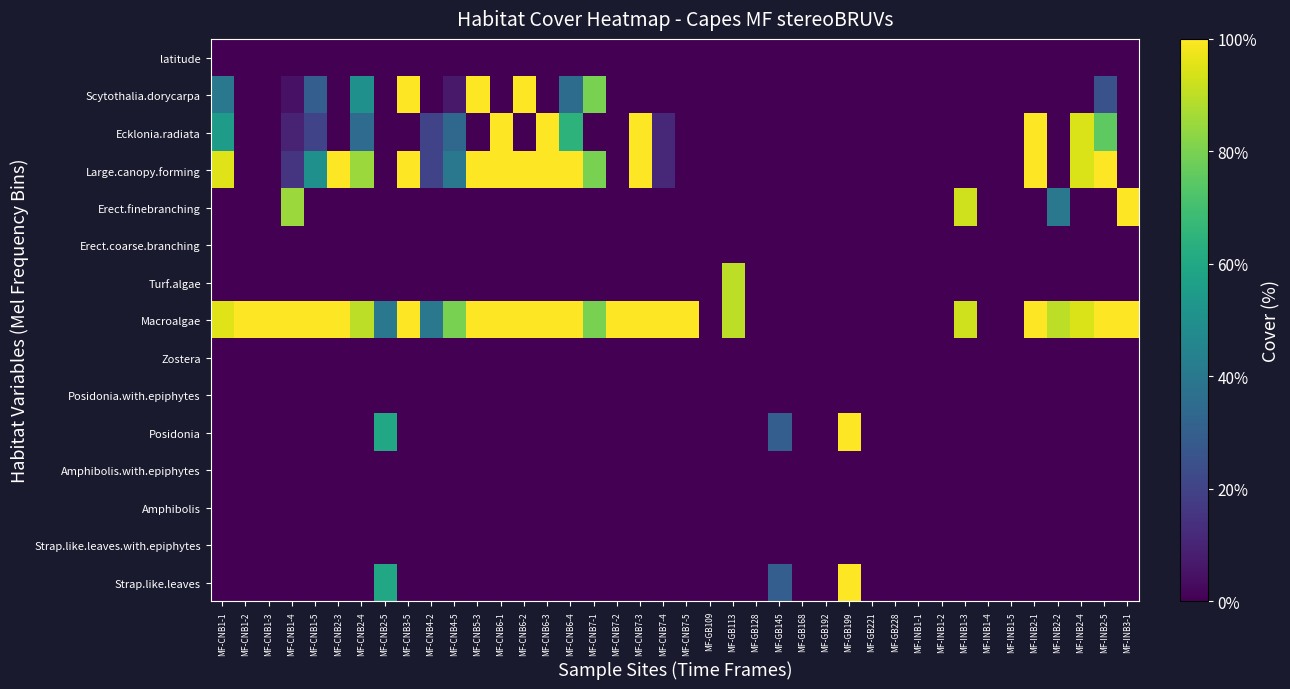

What is the spread (max minus min) of values at MF-GB109?

33.6